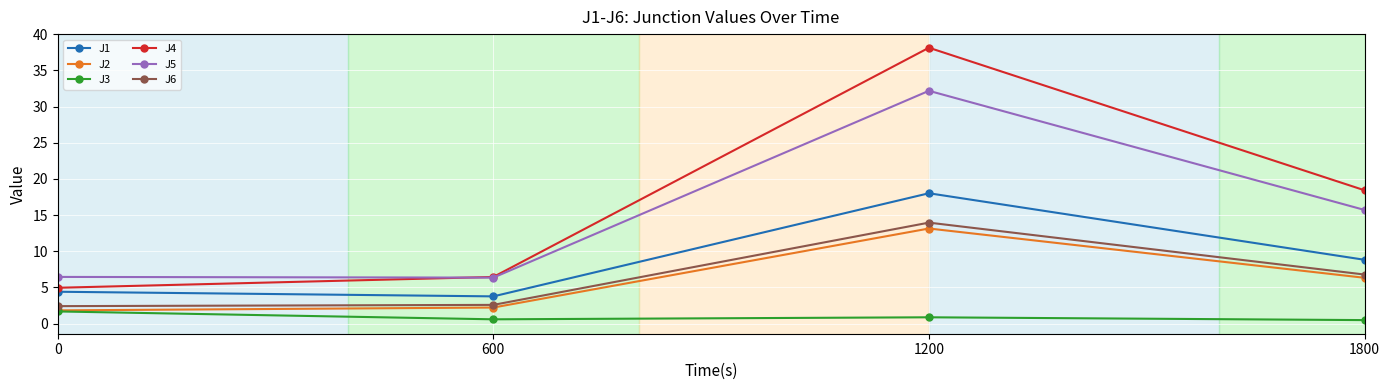

What is the average value of the J4 series?

17.0